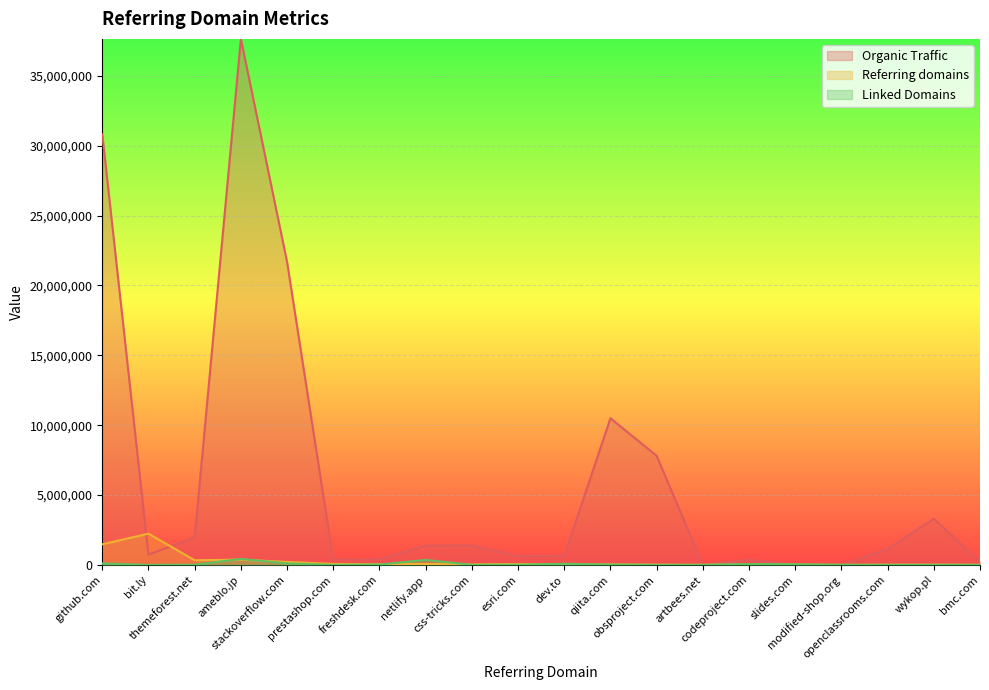

The Referring domains series shows 66703 at esri.com. True or false?

True